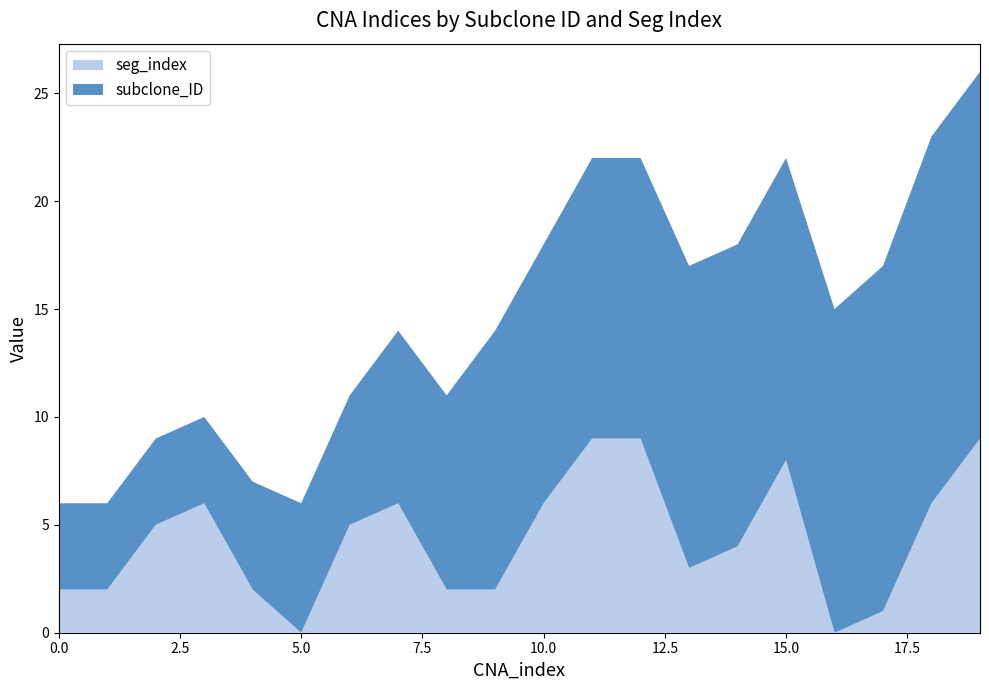

Reading right to left, extract all data points from this chart.

subclone_ID: 19=17	18=17	17=16	16=15	15=14	14=14	13=14	12=13	11=13	10=12	9=12	8=9	7=8	6=6	5=6	4=5	3=4	2=4	1=4	0=4
seg_index: 19=9	18=6	17=1	16=0	15=8	14=4	13=3	12=9	11=9	10=6	9=2	8=2	7=6	6=5	5=0	4=2	3=6	2=5	1=2	0=2